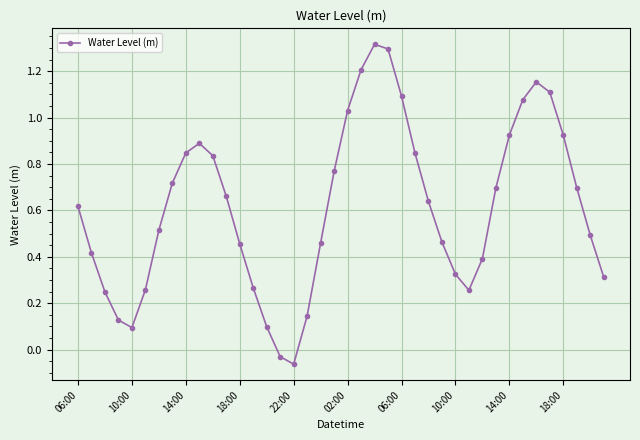

What is the difference between the maximum and minimum values?

1.4